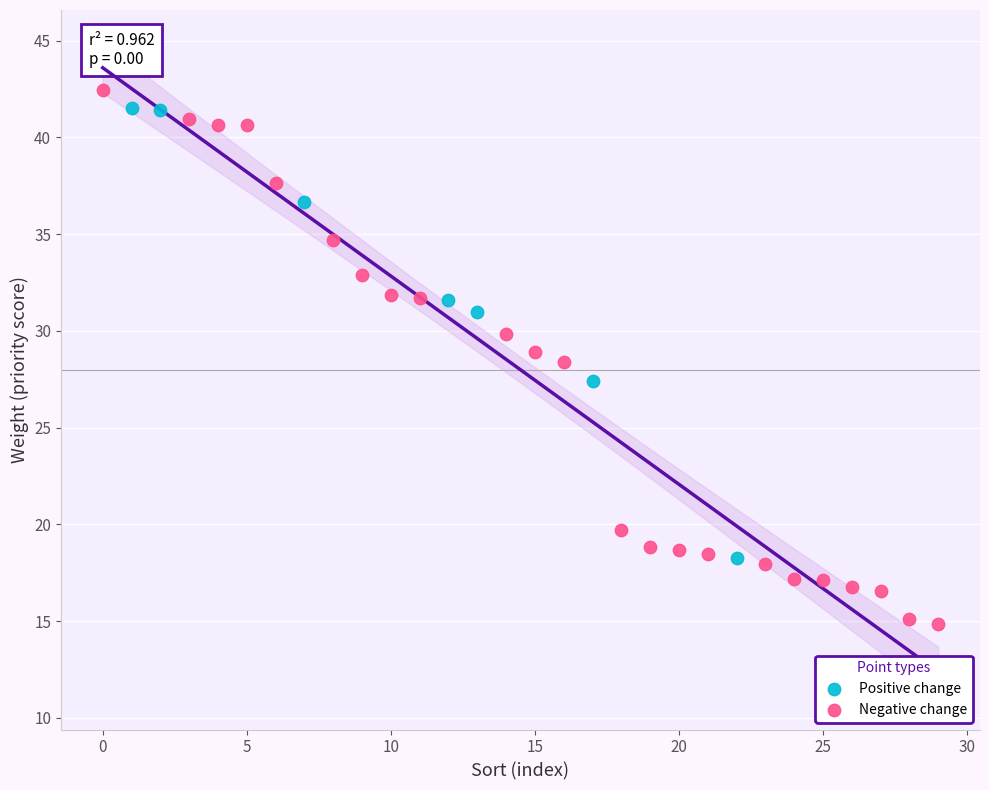

What are all the series names shown in the legend?

Positive change, Negative change